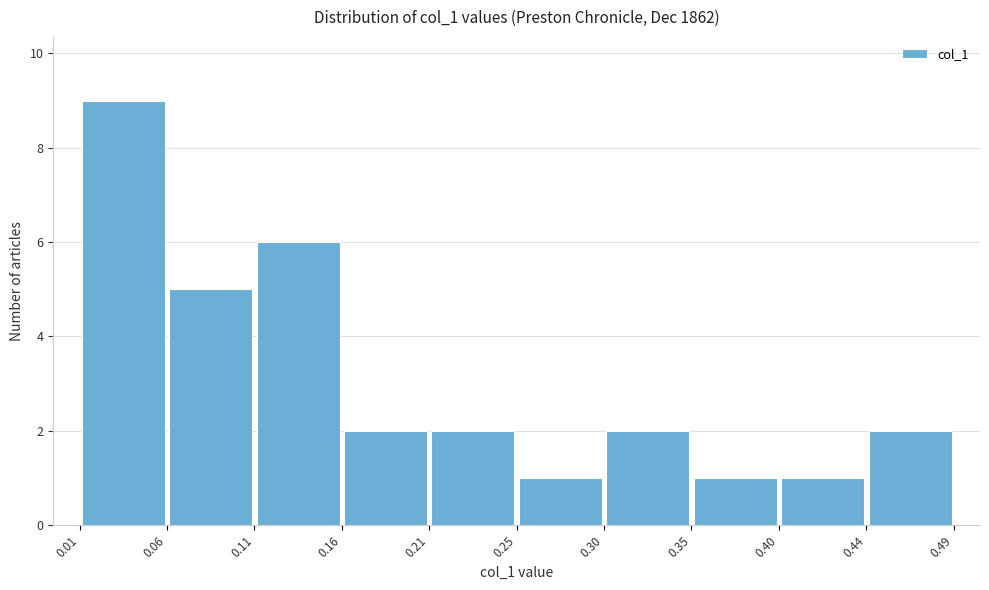

Reading left to right, list every bar in this chart as the range it spans on the x-axis followed by its height. The values are not printed on the chart, so give them approximately, as read against the axis.

0.01 to 0.06: 9
0.06 to 0.11: 5
0.11 to 0.16: 6
0.16 to 0.21: 2
0.21 to 0.25: 2
0.25 to 0.30: 1
0.30 to 0.35: 2
0.35 to 0.40: 1
0.40 to 0.44: 1
0.44 to 0.49: 2